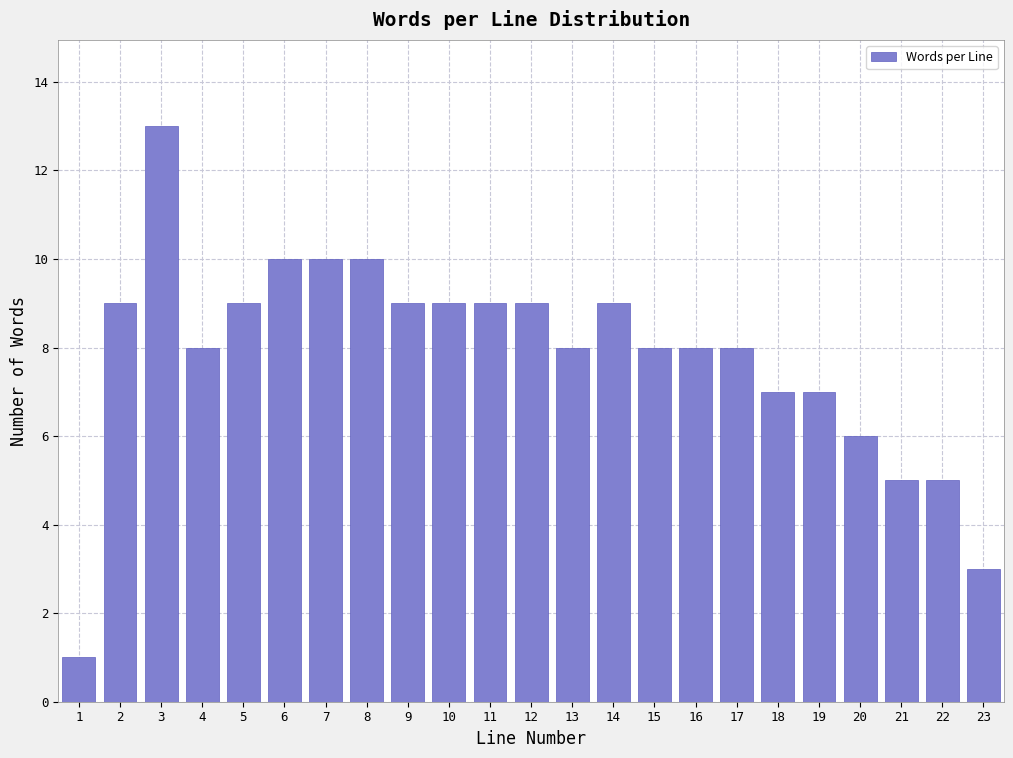

Reading right to left, transcribe all the data shown in this chart.

23=3	22=5	21=5	20=6	19=7	18=7	17=8	16=8	15=8	14=9	13=8	12=9	11=9	10=9	9=9	8=10	7=10	6=10	5=9	4=8	3=13	2=9	1=1